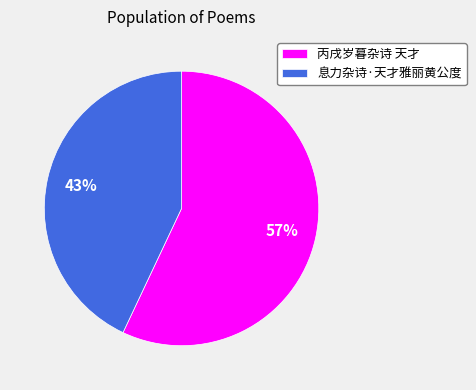

Is there a majority slice in this chart?

Yes